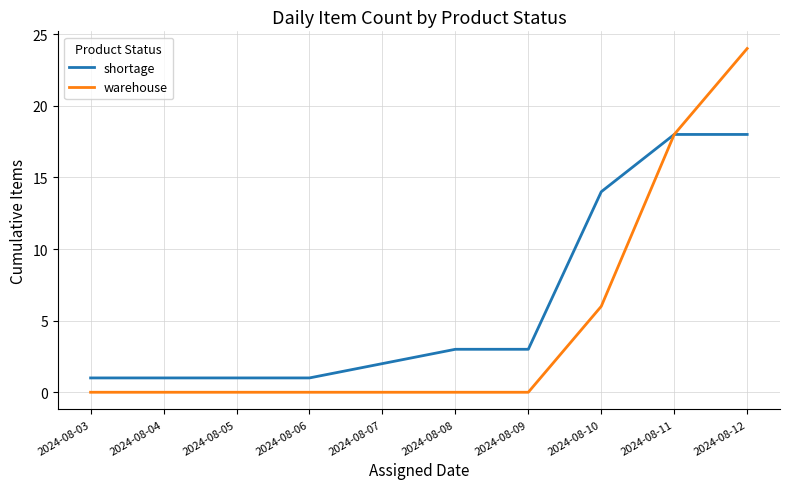

How many lines are shown in the chart?

2